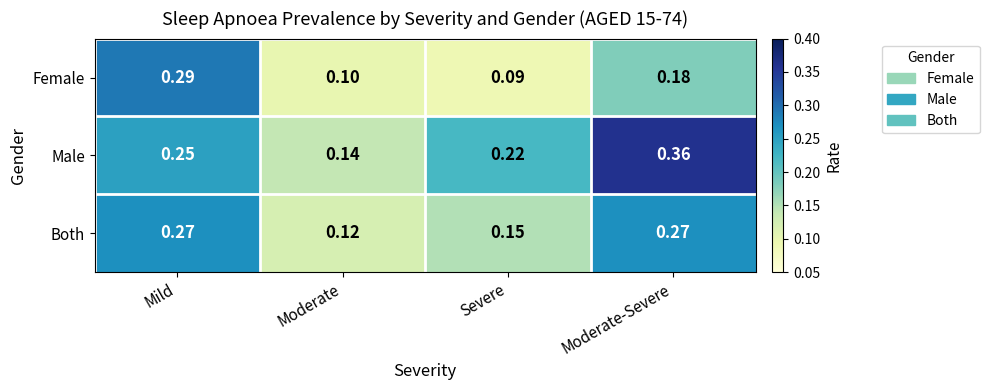

Which label corresponds to the smallest value in the chart?

Severe